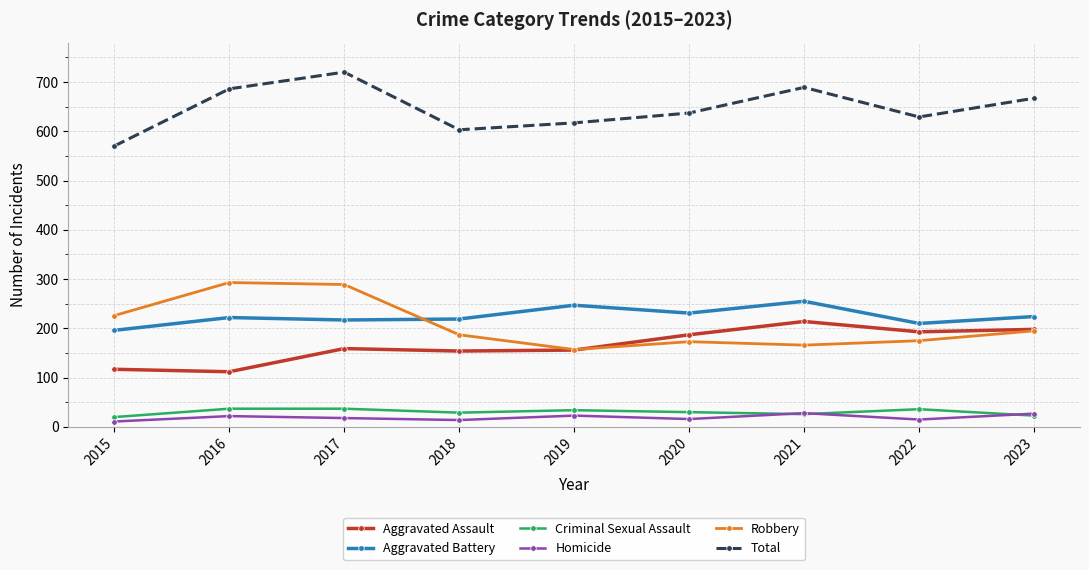

True or false: Aggravated Battery and Aggravated Assault intersect in this chart.

False